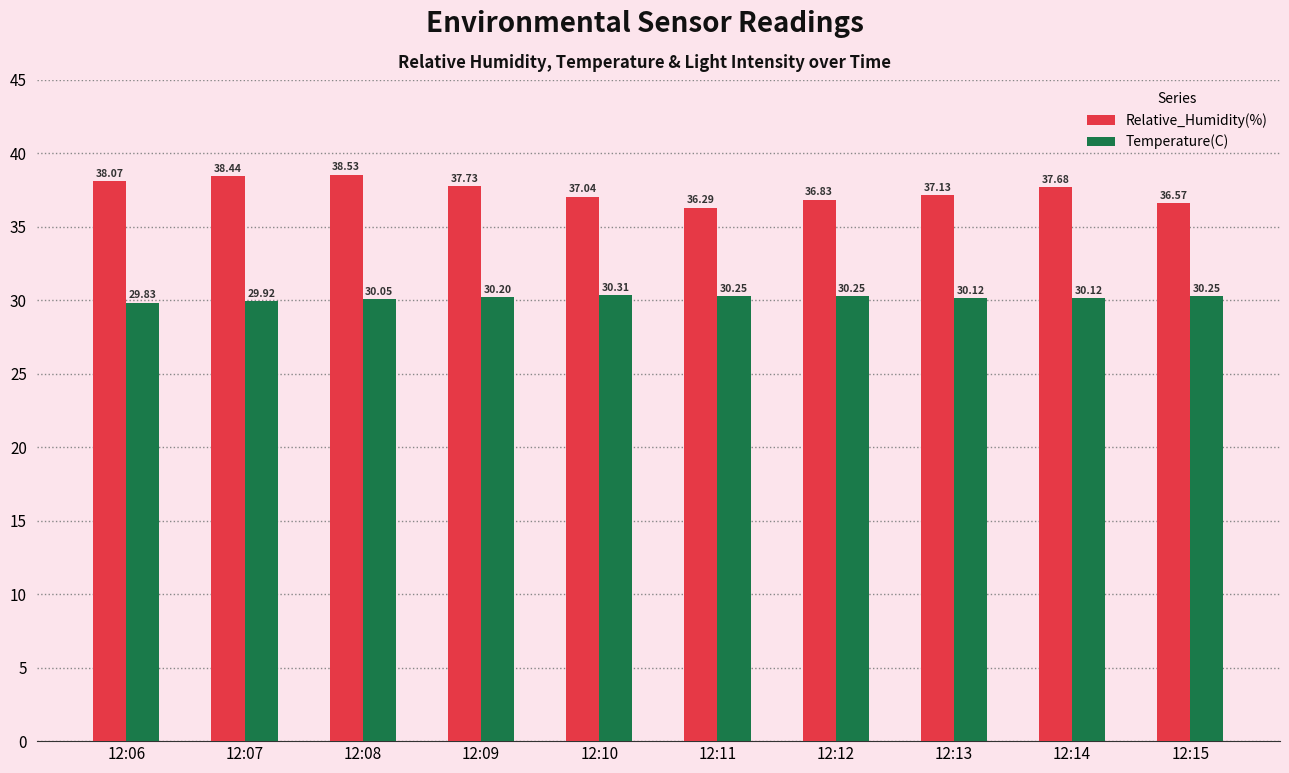

What is the sum of all Temperature(C) values?

301.3